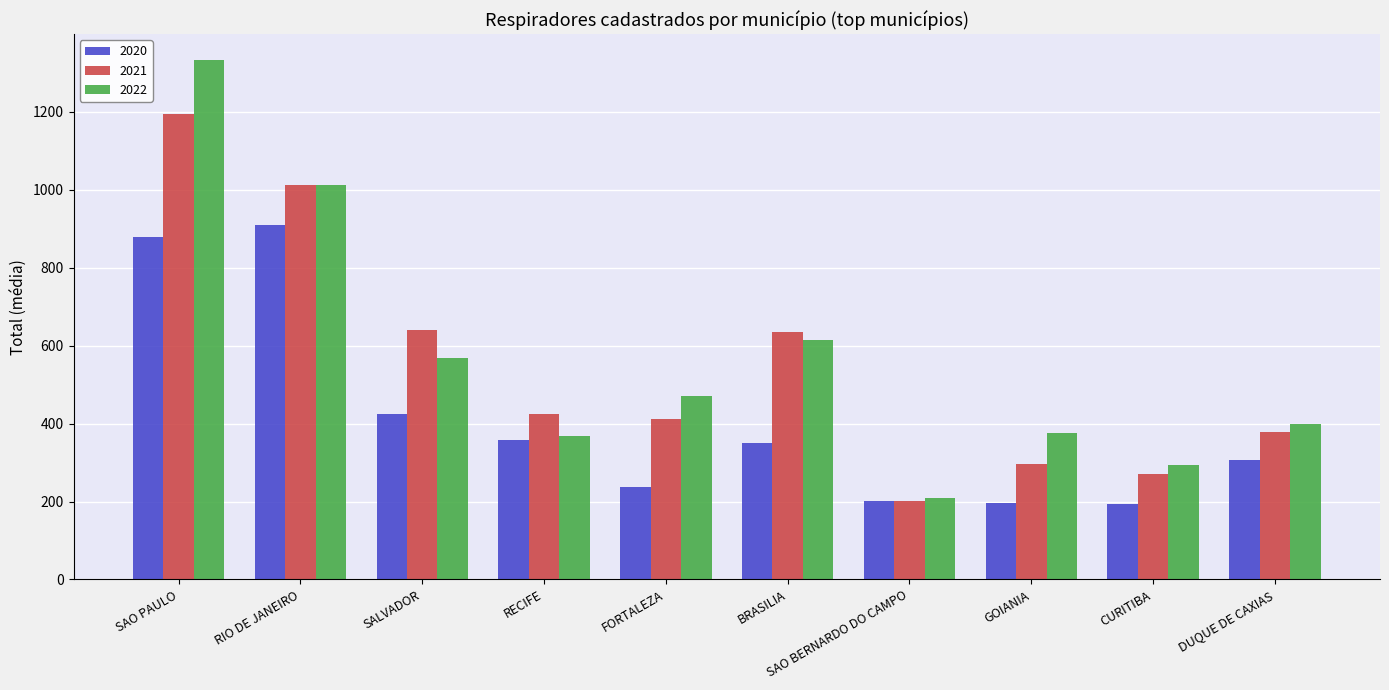

Where does the 2021 series first go above 423?

SAO PAULO